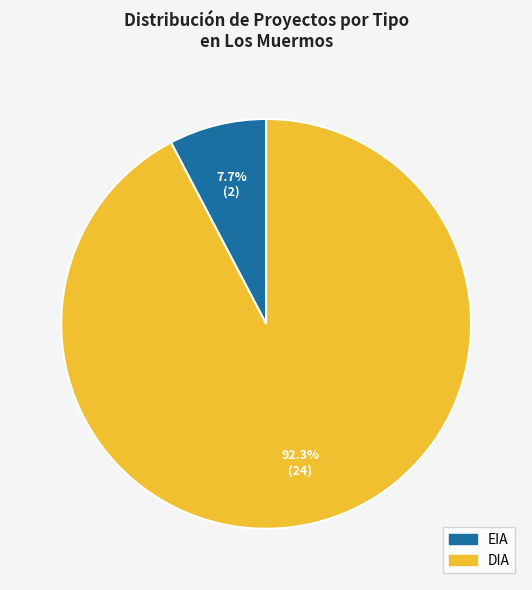

What is the largest slice in the pie chart?

DIA